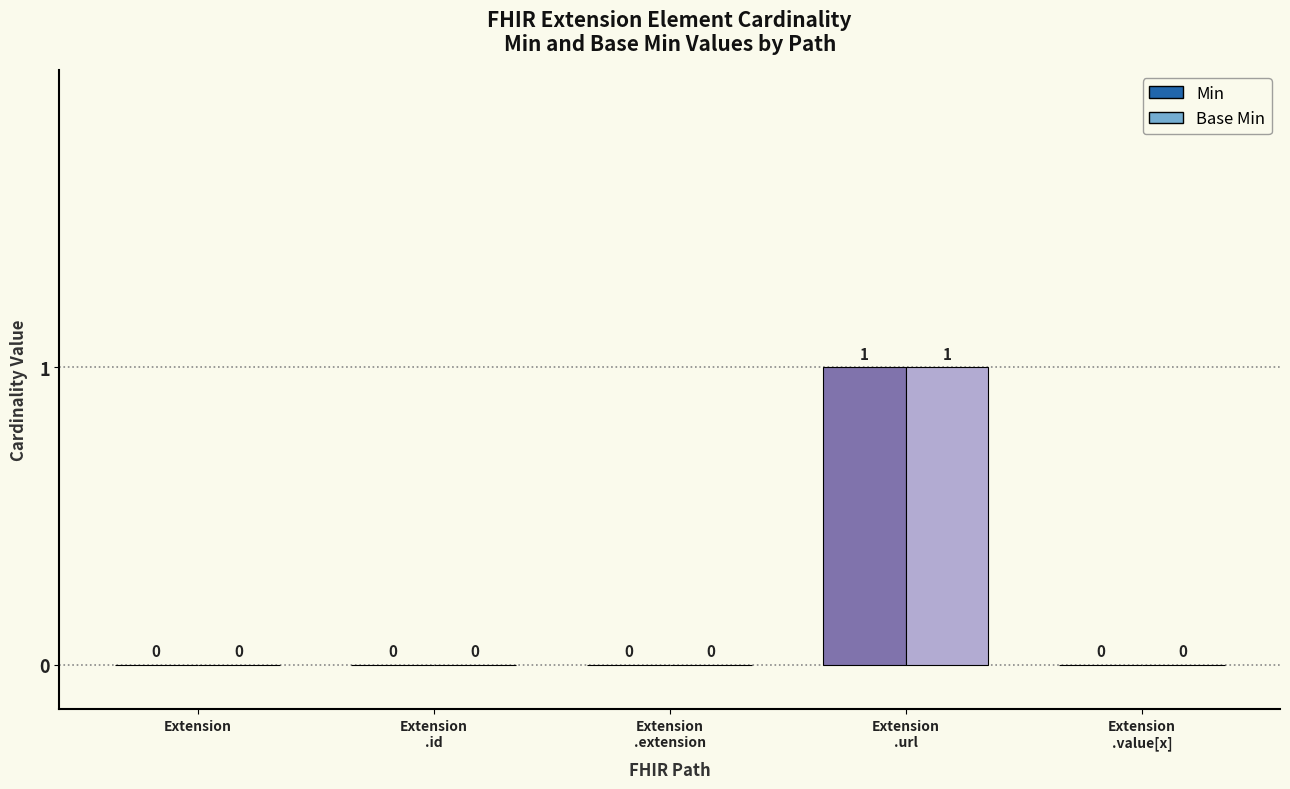

What are all the series names shown in the legend?

Min, Base Min